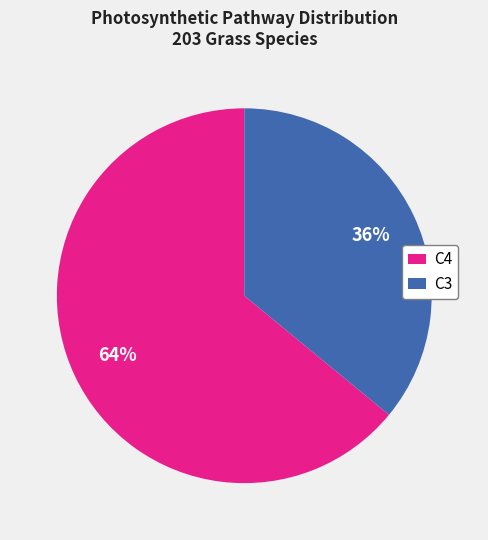

Rank the categories by value from lowest to highest.

C3, C4